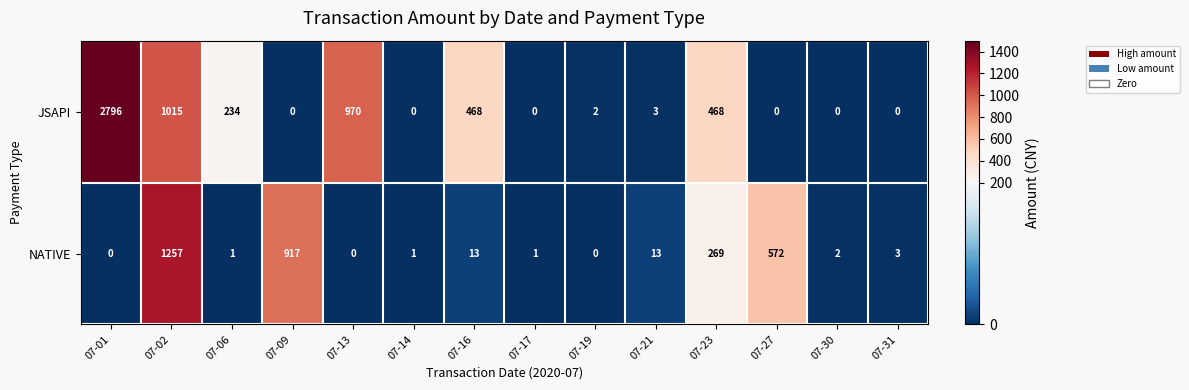

What is the average value of the NATIVE series?

218